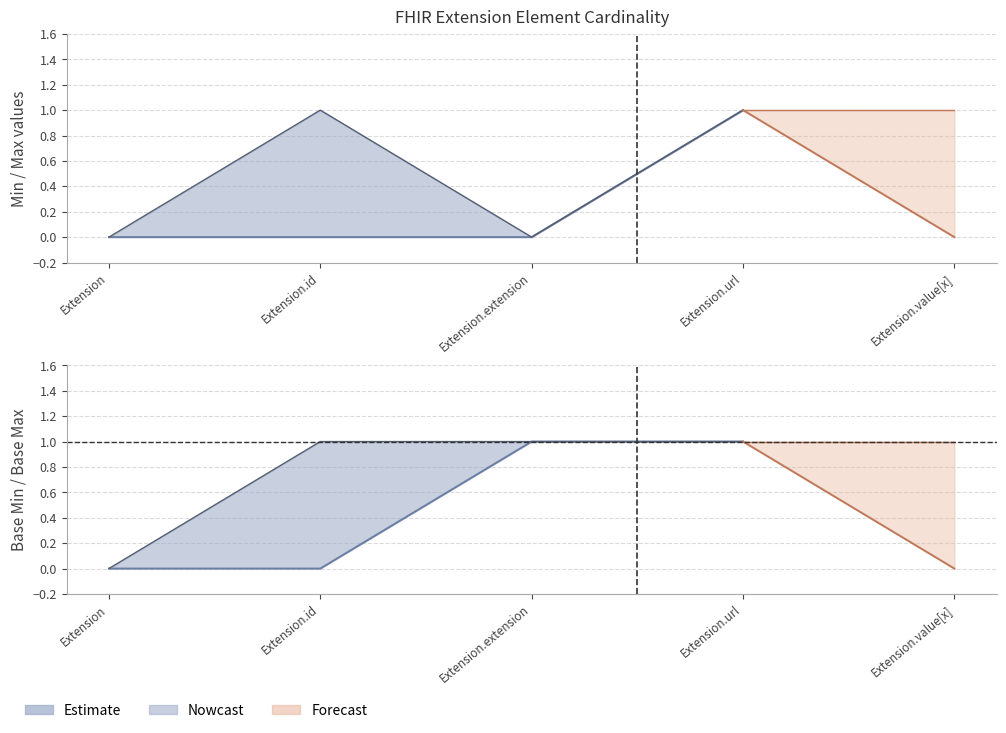

Rank the series by their maximum value, from highest to lowest.

Min, Max, Base Min, Base Max